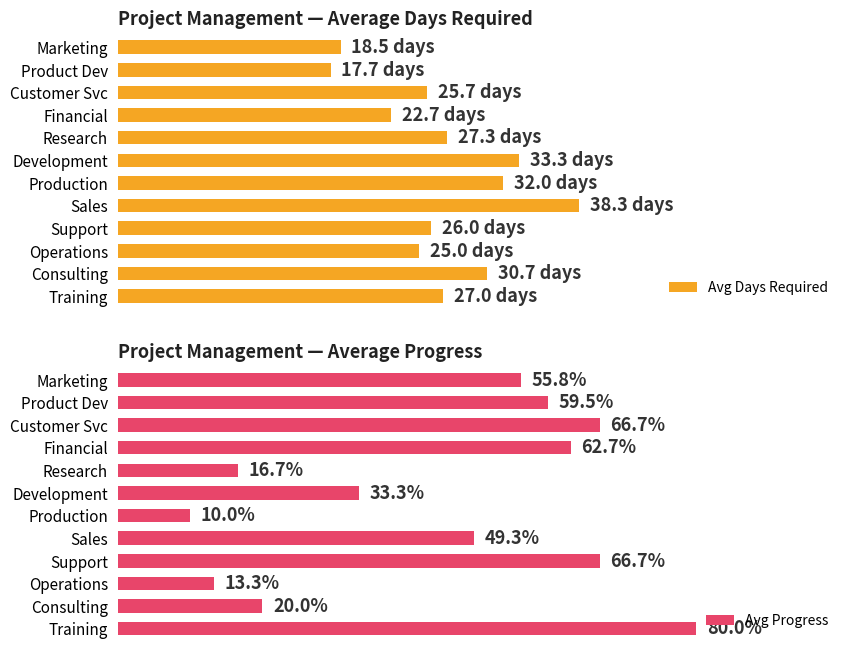

What is the difference between the Avg Progress values at Marketing and Operations?

42.4